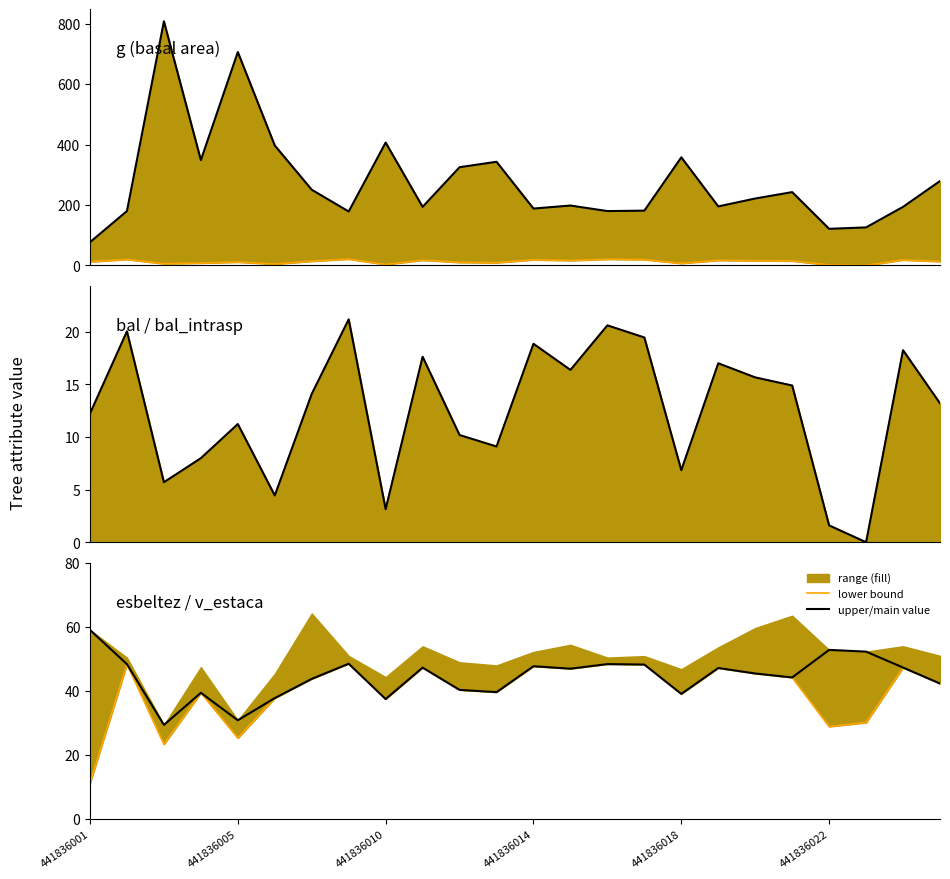

True or false: bal and g cross at least once.

False